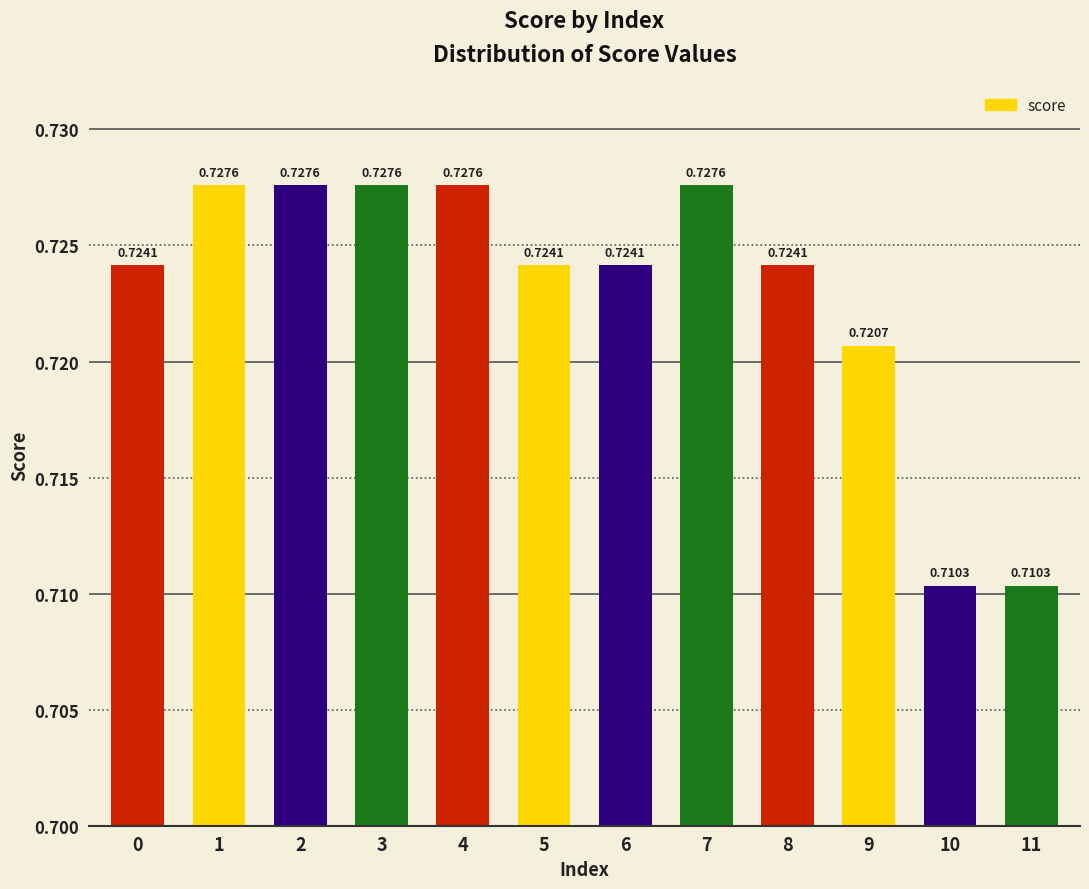

What is the sum of the values at 5 and 10?

1.4